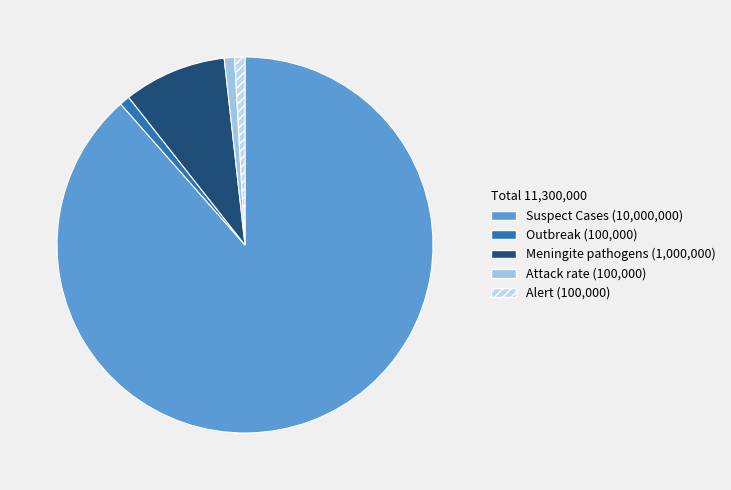

Is there a majority slice in this chart?

Yes